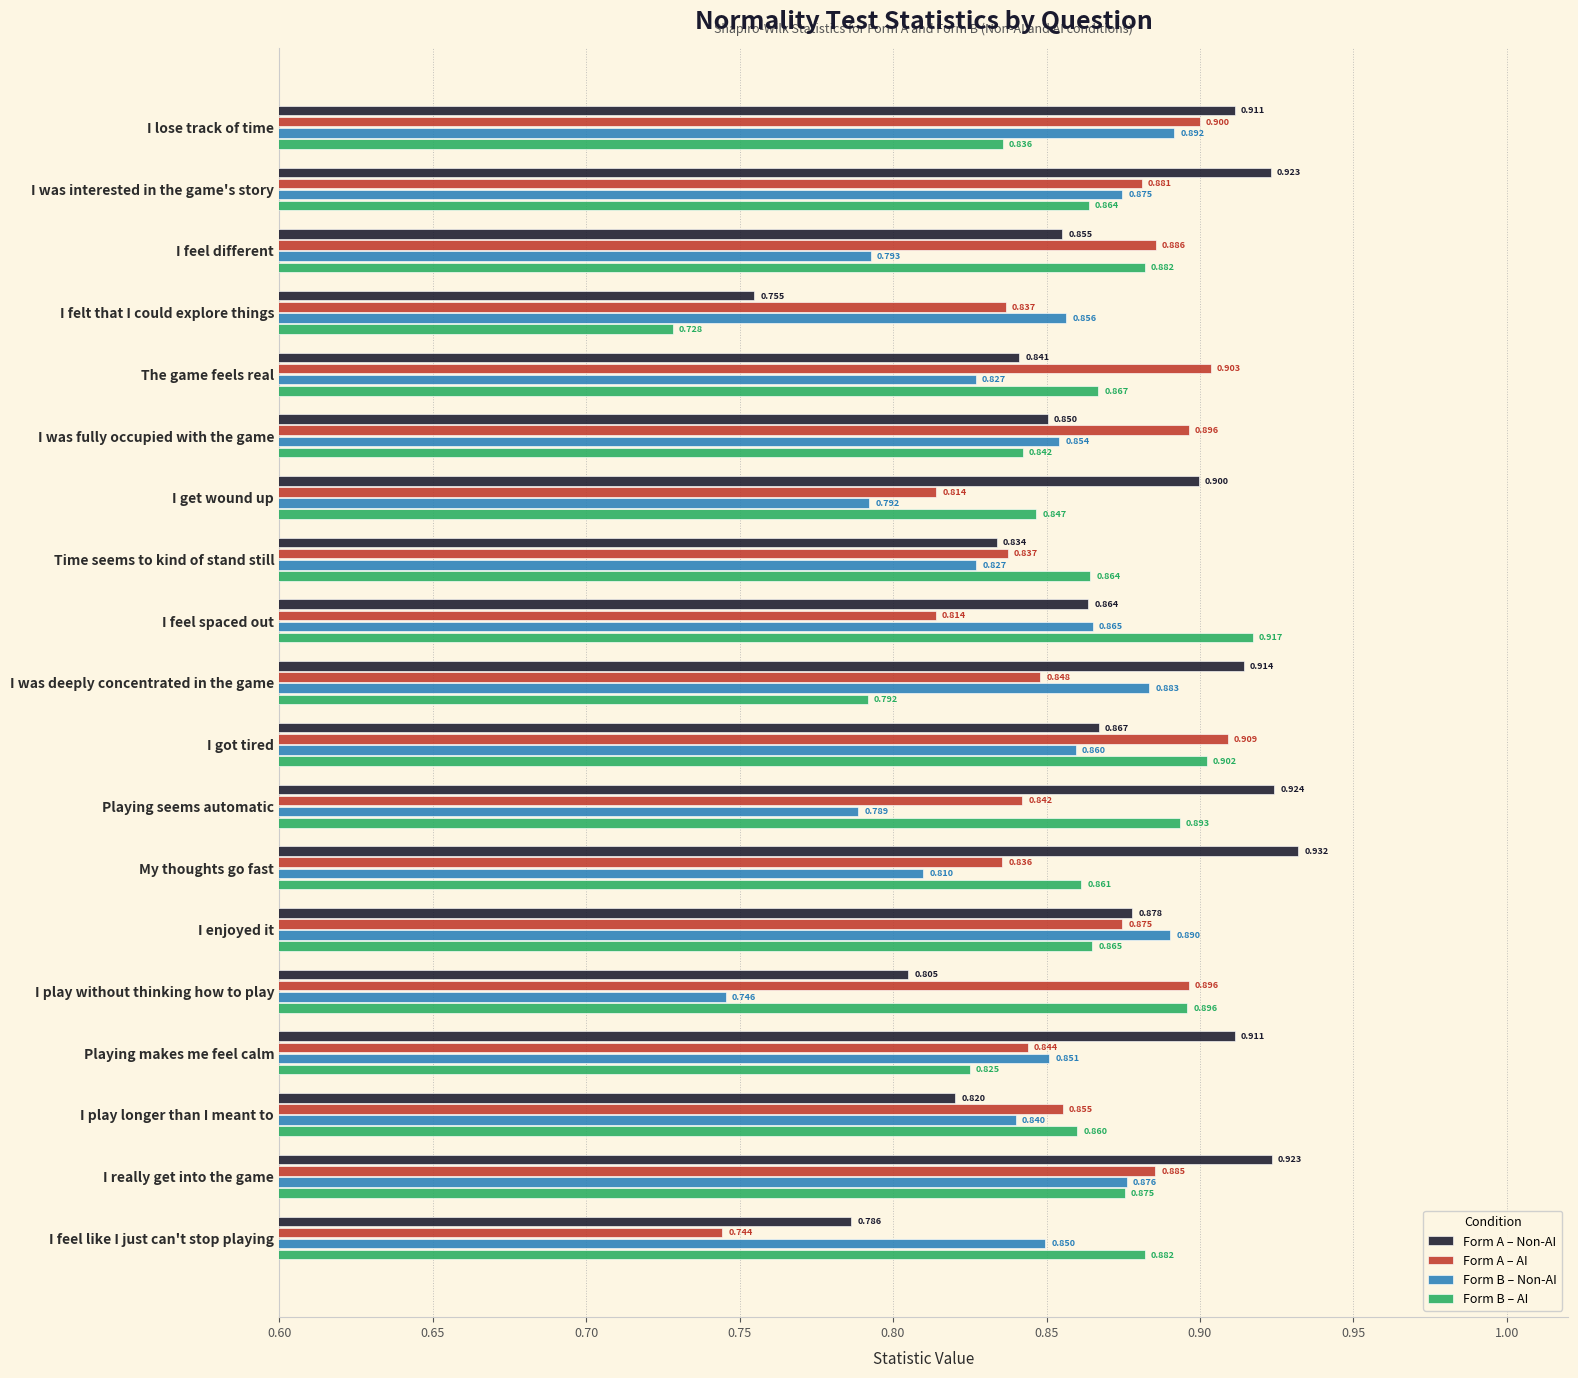

Which category has the highest value in the Form A – Non-AI series?

My thoughts go fast